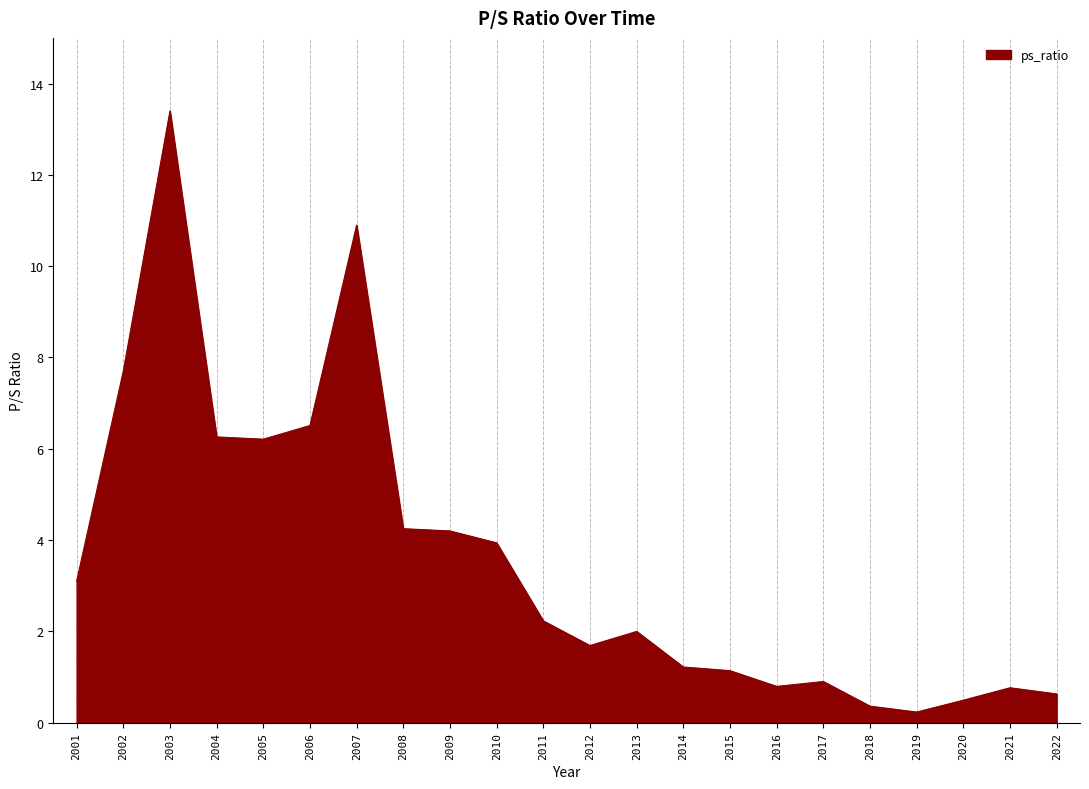

What is the ratio of the value at 2016 to the value at 2010?

0.2